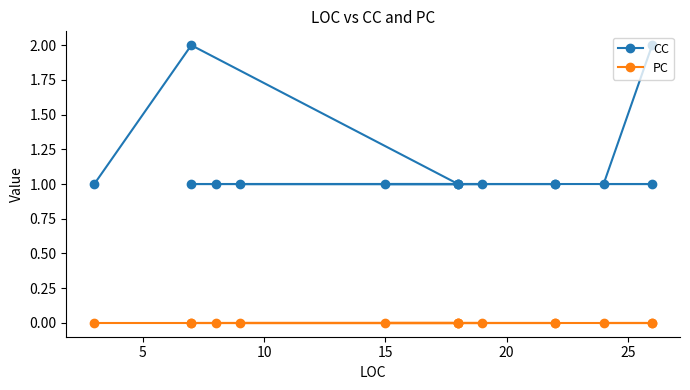

What is the greatest value displayed?

2